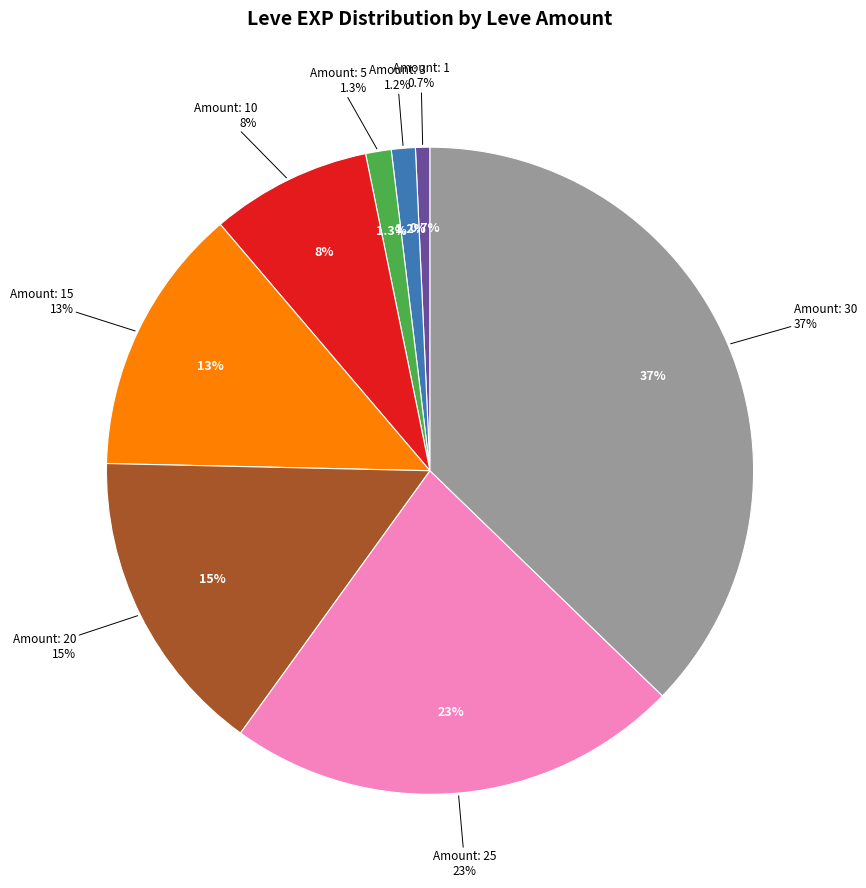

To the nearest percent, what is the average slice percentage?

12%